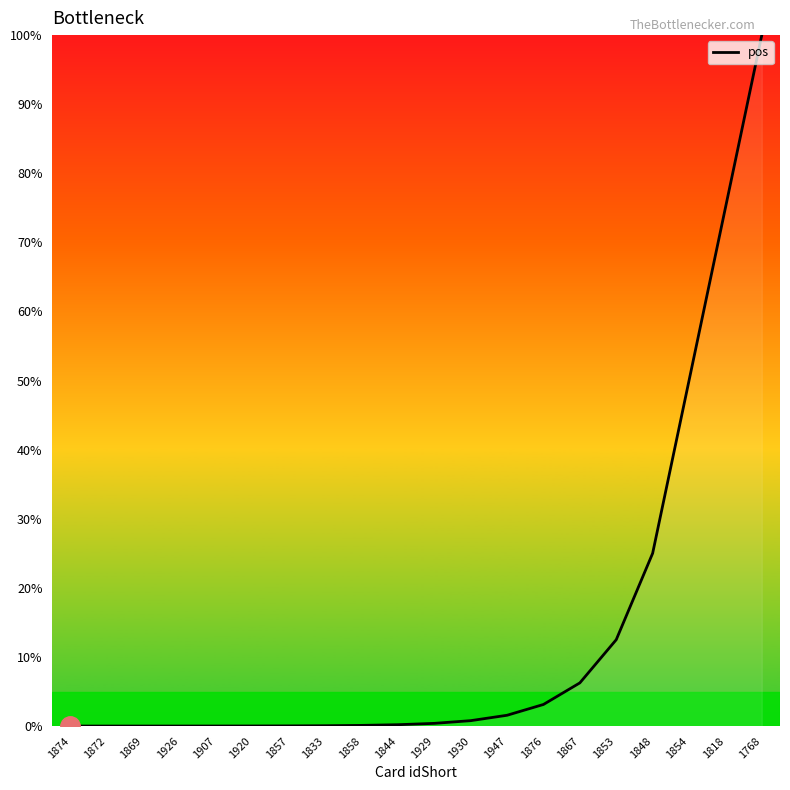

True or false: the data shows 25.0 at 1848.

True